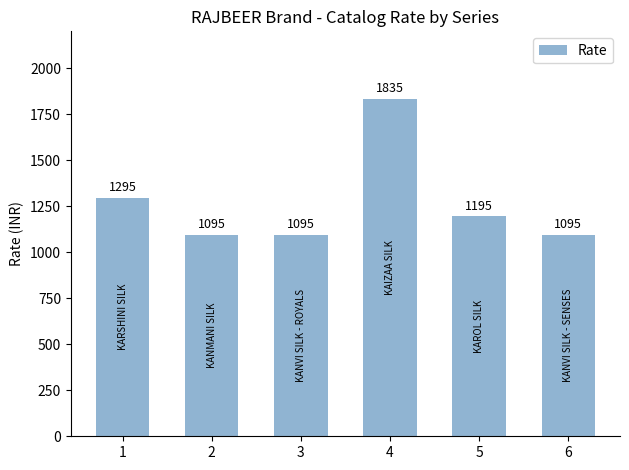

What is the value of the 4th bar from the left?

1835